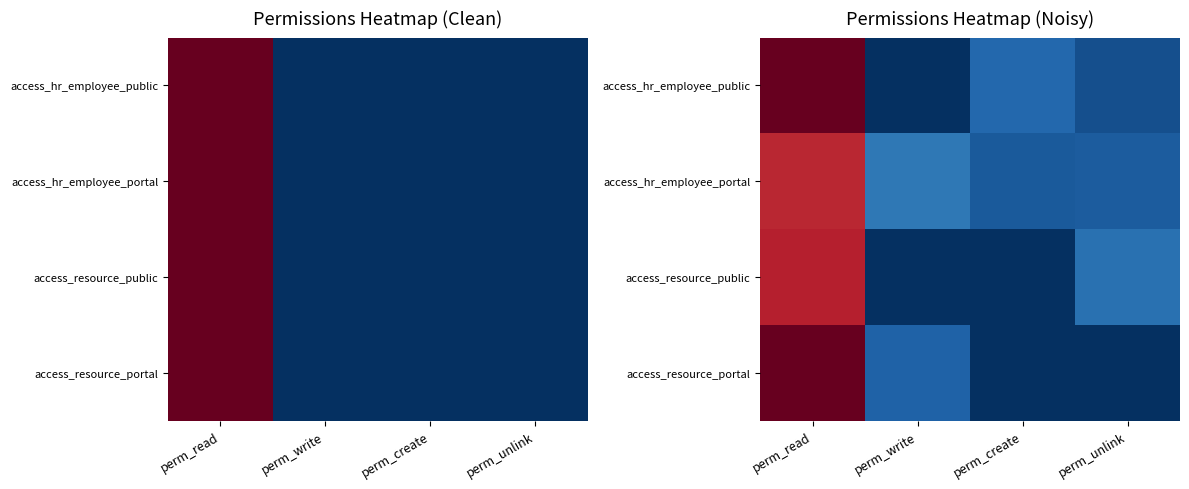

Which label corresponds to the largest value in the chart?

perm_read